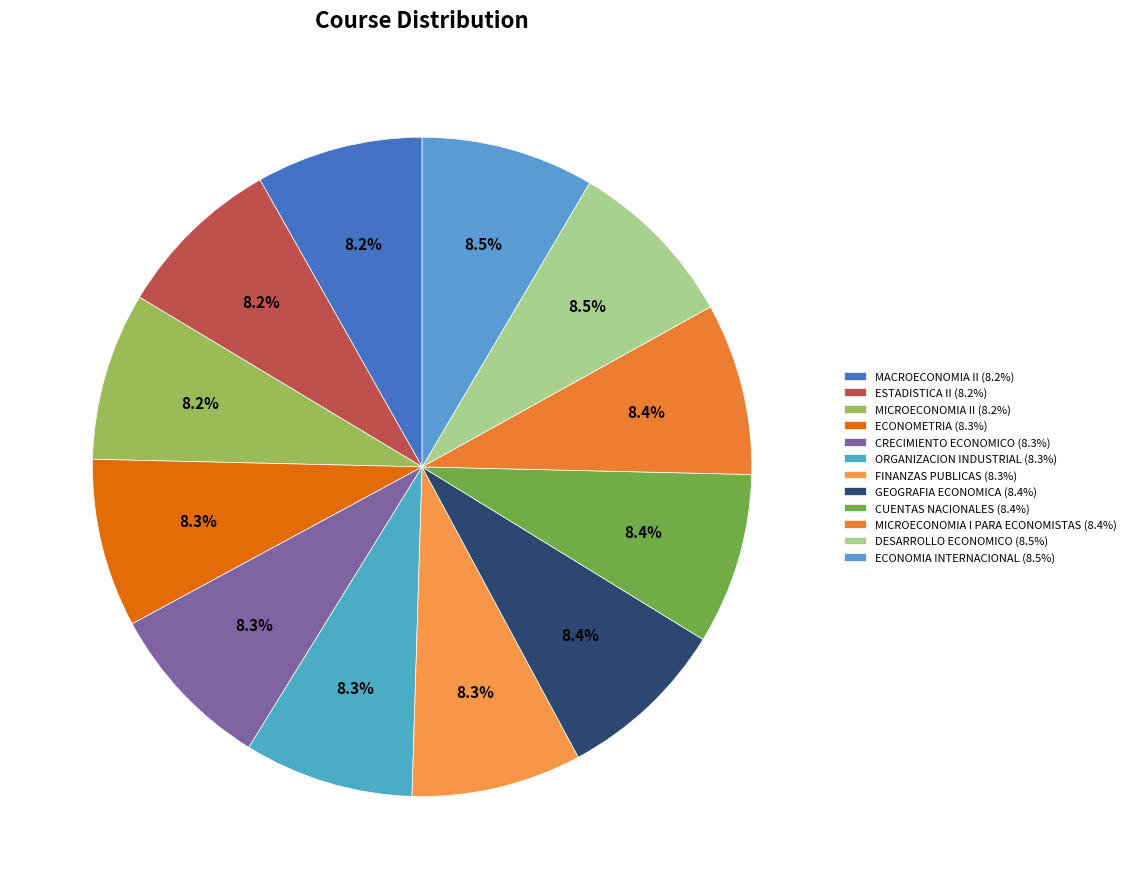

Rank the categories by value from lowest to highest.

MACROECONOMIA II, ESTADISTICA II, MICROECONOMIA II, ECONOMETRIA, CRECIMIENTO ECONOMICO, ORGANIZACION INDUSTRIAL, FINANZAS PUBLICAS, GEOGRAFIA ECONOMICA, CUENTAS NACIONALES, MICROECONOMIA I PARA ECONOMISTAS, DESARROLLO ECONOMICO, ECONOMIA INTERNACIONAL